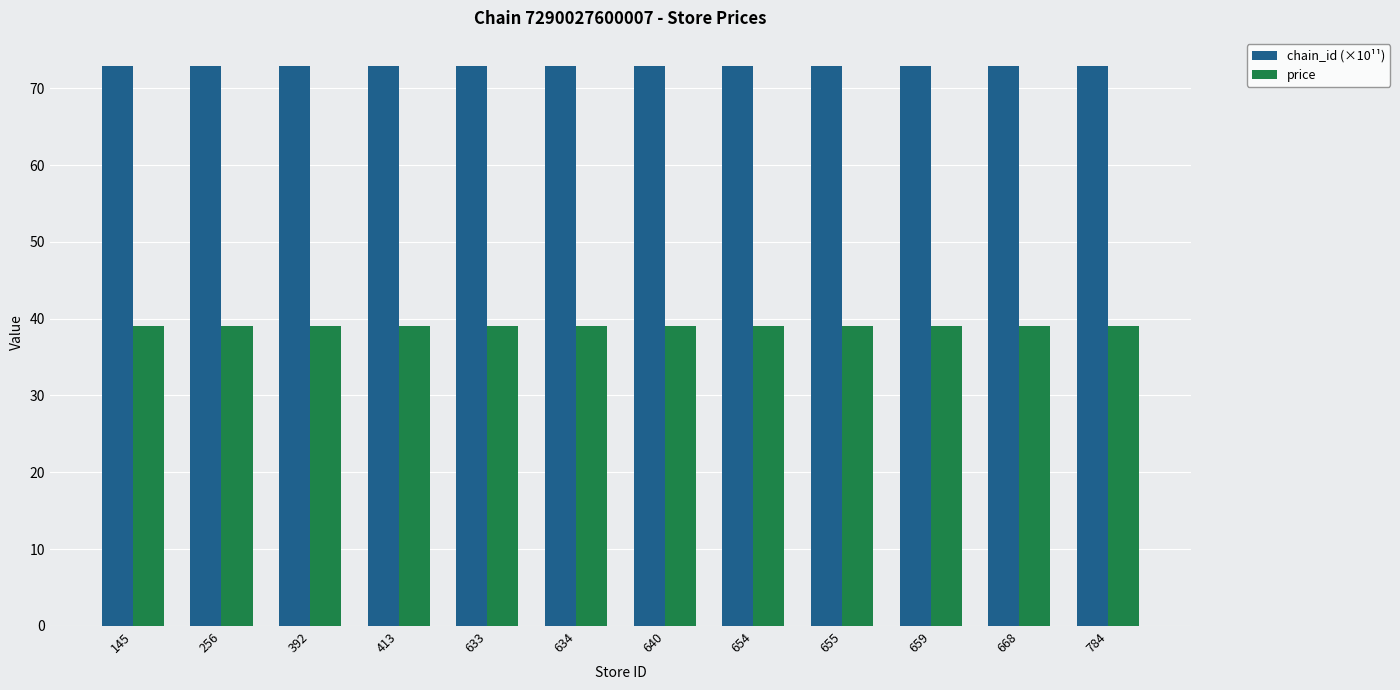

What are all the series names shown in the legend?

chain_id (×10¹¹), price